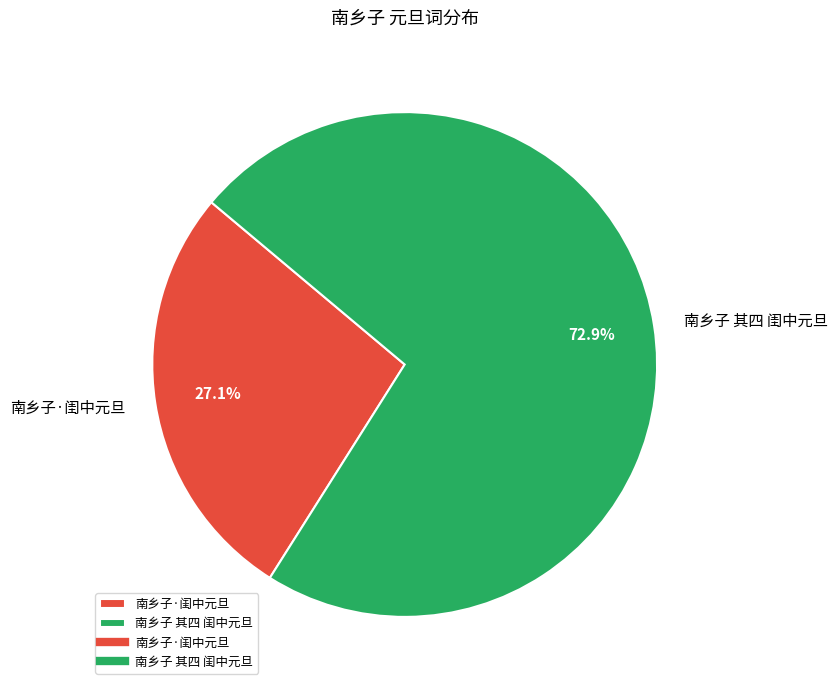

Between 南乡子 其四 闺中元旦 and 南乡子·闺中元旦, which is larger?

南乡子 其四 闺中元旦